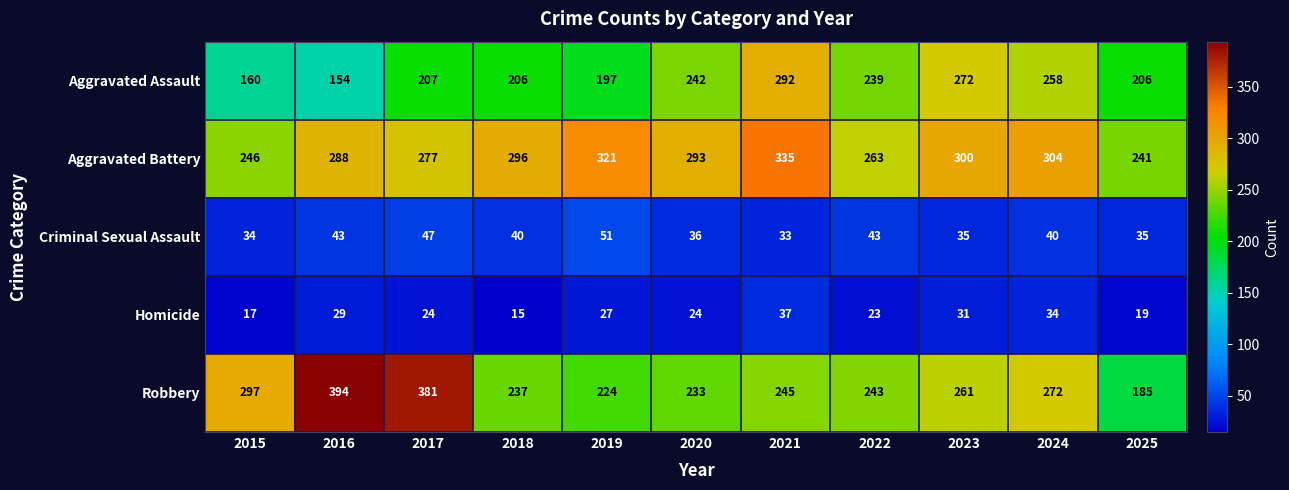

How many data points does each series have?

11